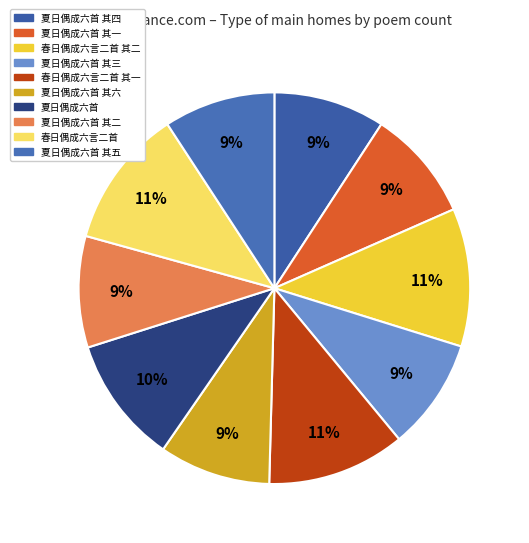

To the nearest percent, what percentage of the pie is 夏日偶成六首 其二?

9%